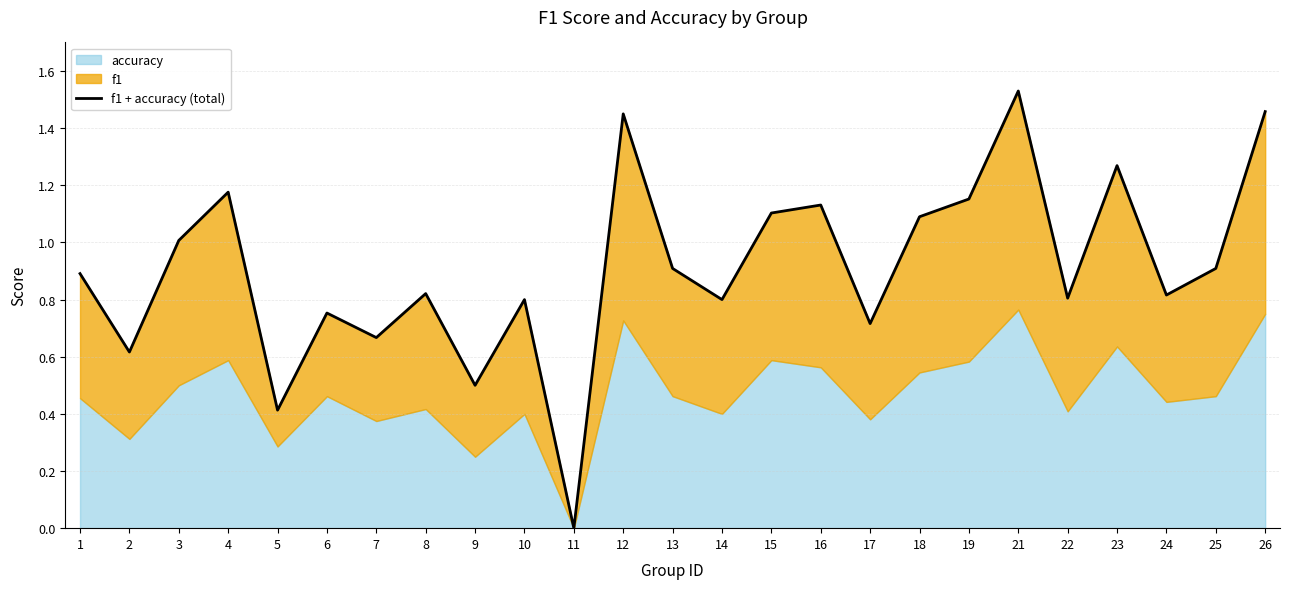

What is the difference between the values at 4 and 25?

0.3